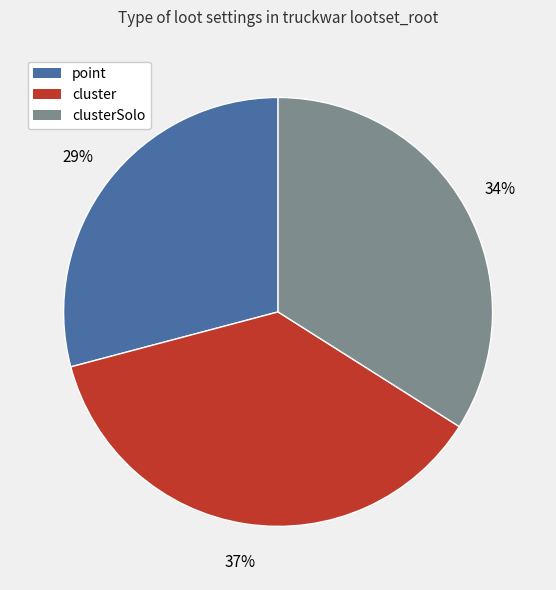

Is there any slice that represents more than half of the pie?

No